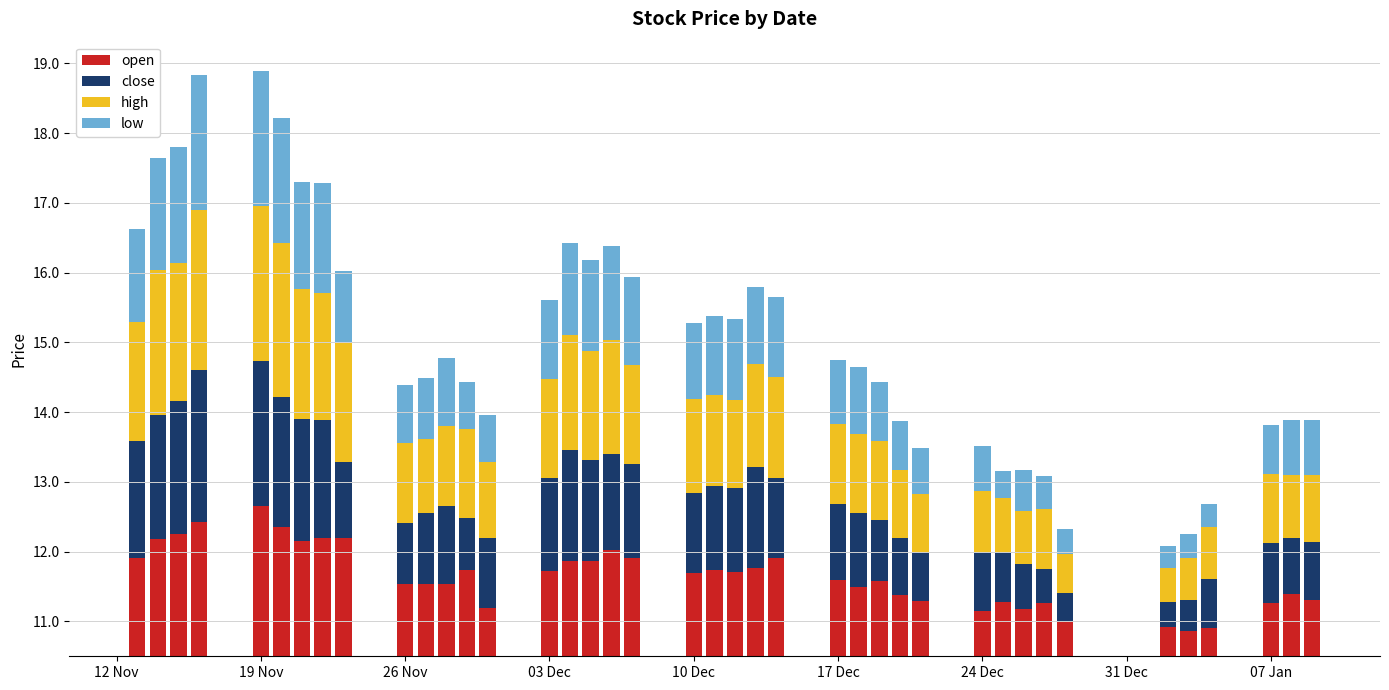

Reading left to right, what are all the values shown in this chart?

open: 1.4	1.7	1.8	1.9	2.2	1.9	1.7	1.7	1.7	1.0	1.0	1.0	1.2	0.7	1.2	1.4	1.4	1.5	1.4	1.2	1.2	1.2	1.3	1.4	1.1	1.0	1.1	0.9	0.8	0.7	0.8	0.7	0.8	0.5	0.4	0.4	0.4	0.8	0.9	0.8
close: 1.7	1.8	1.9	2.2	2.1	1.9	1.8	1.7	1.1	0.9	1.0	1.1	0.8	1.0	1.3	1.6	1.4	1.4	1.3	1.1	1.2	1.2	1.4	1.2	1.1	1.1	0.9	0.8	0.7	0.8	0.7	0.6	0.5	0.4	0.4	0.4	0.7	0.9	0.8	0.8
high: 1.7	2.1	2.0	2.3	2.2	2.2	1.9	1.8	1.7	1.1	1.1	1.2	1.3	1.1	1.4	1.7	1.6	1.6	1.4	1.3	1.3	1.3	1.5	1.4	1.2	1.1	1.1	1.0	0.8	0.9	0.8	0.8	0.9	0.6	0.5	0.6	0.7	1.0	0.9	1.0
low: 1.3	1.6	1.7	1.9	1.9	1.8	1.5	1.6	1.0	0.8	0.9	1.0	0.7	0.7	1.1	1.3	1.3	1.3	1.3	1.1	1.1	1.2	1.1	1.1	0.9	1.0	0.8	0.7	0.7	0.7	0.4	0.6	0.5	0.4	0.3	0.3	0.3	0.7	0.8	0.8